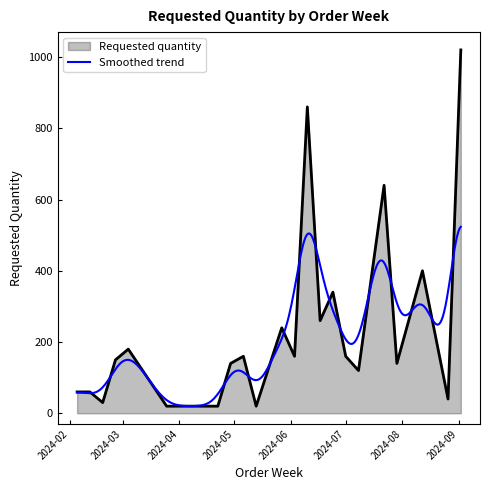

How many lines are shown in the chart?

1